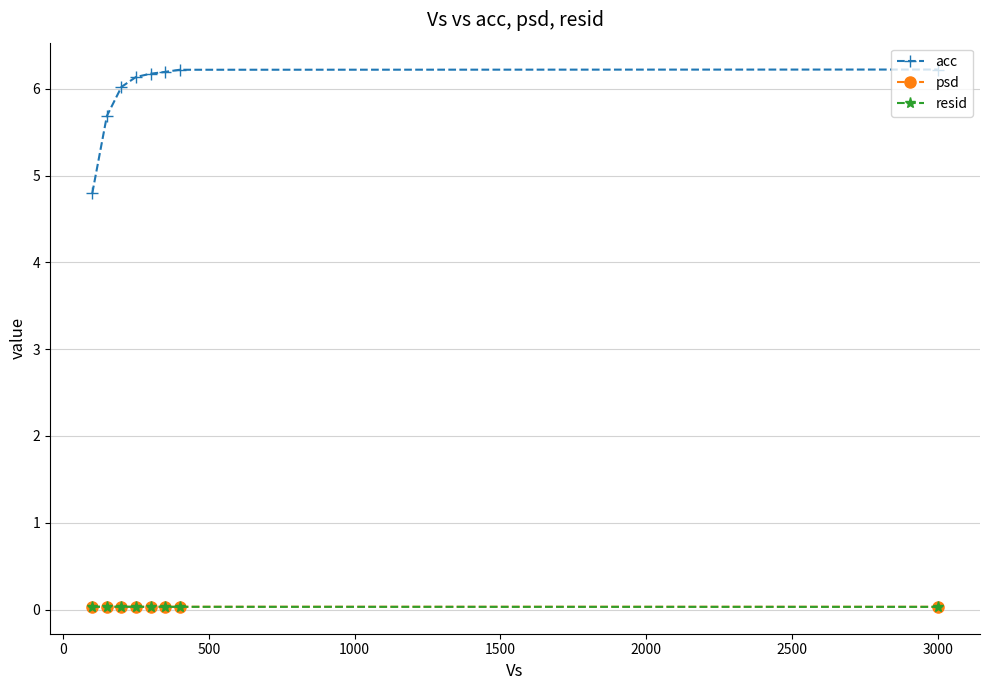

Which series has the largest total across all categories?

acc